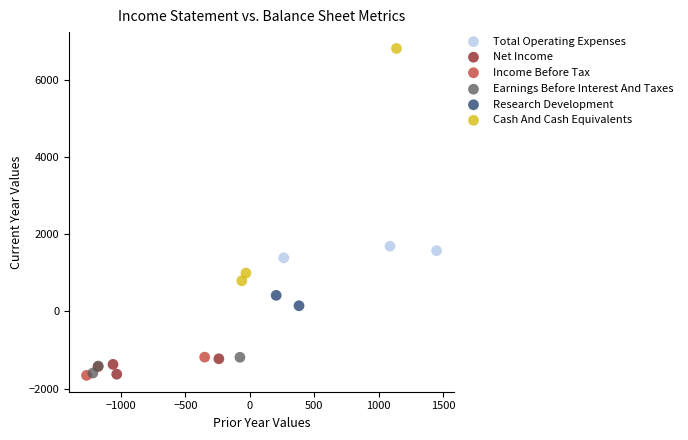

What are all the series names shown in the legend?

Total Operating Expenses, Net Income, Income Before Tax, Earnings Before Interest And Taxes, Research Development, Cash And Cash Equivalents